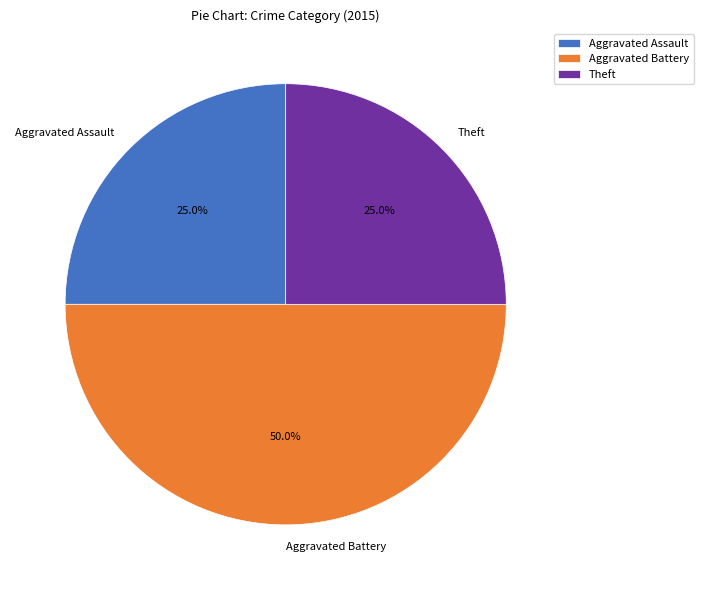

How much of the chart is everything except Aggravated Assault?

75.0%